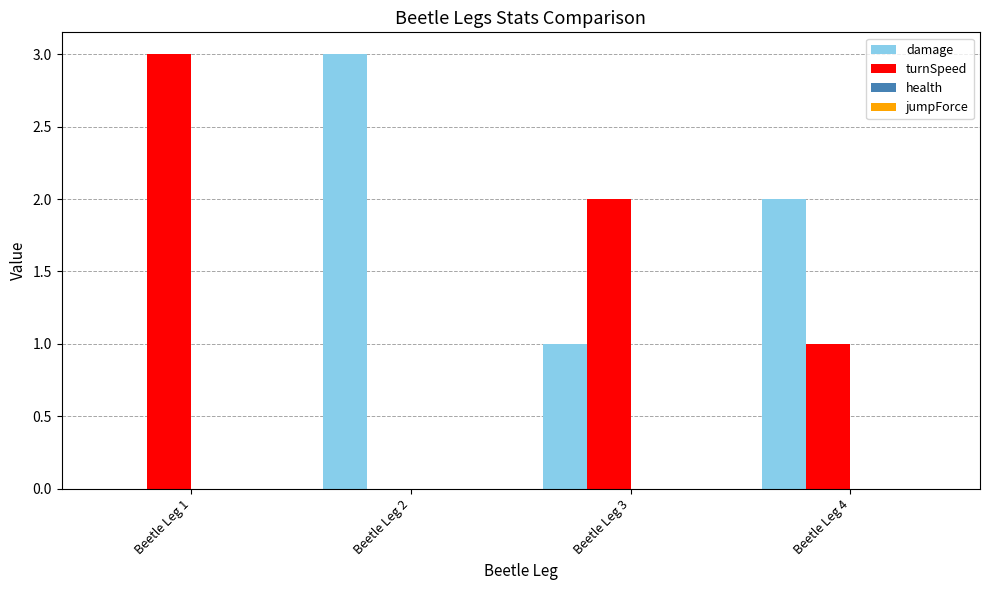

What is the sum of all turnSpeed values?

6